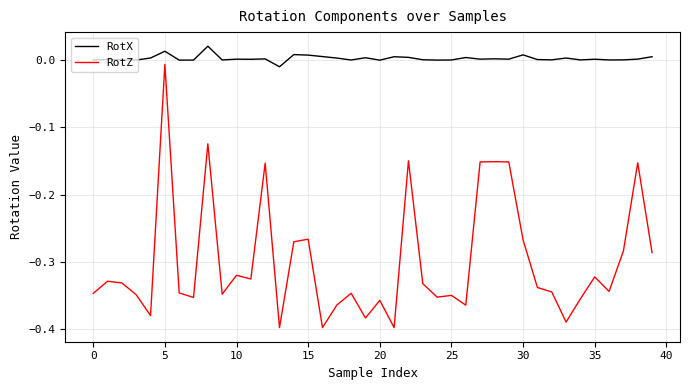

What are all the series names shown in the legend?

RotX, RotZ